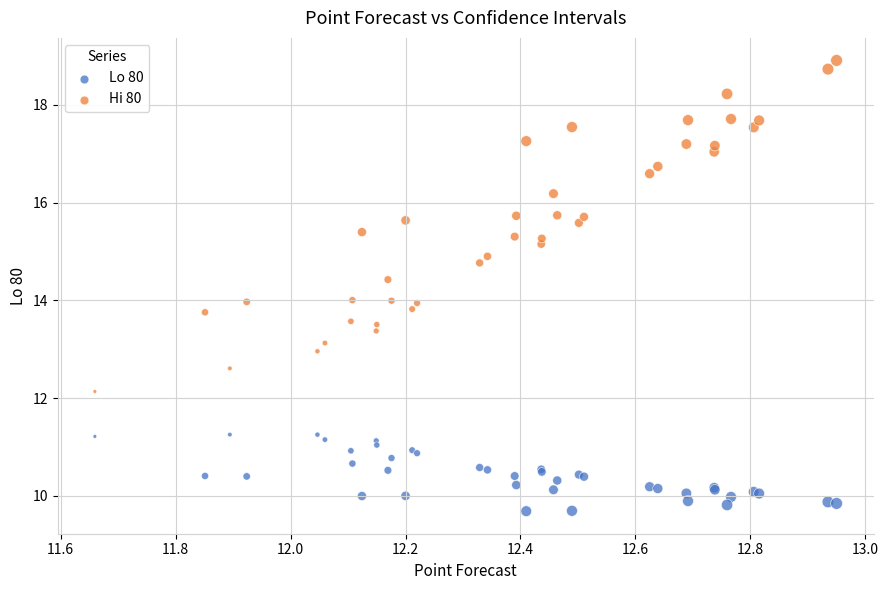

Which series has the widest spread of Y values?

Hi 80